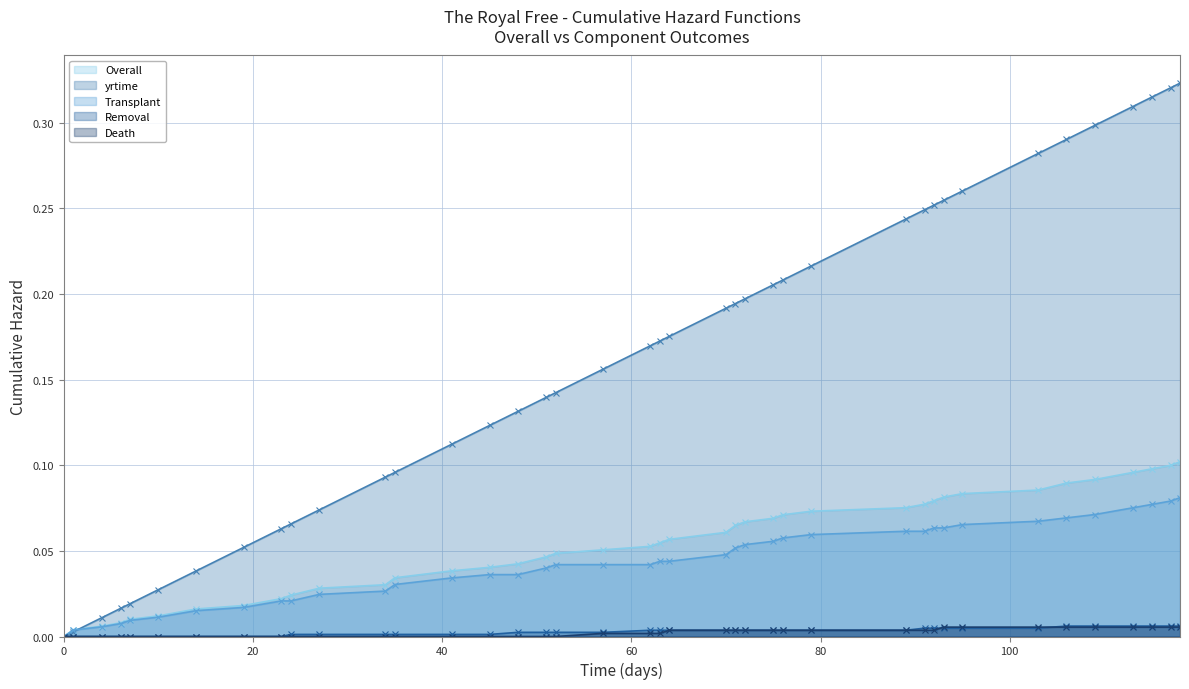

Does the chart have visible grid lines?

Yes